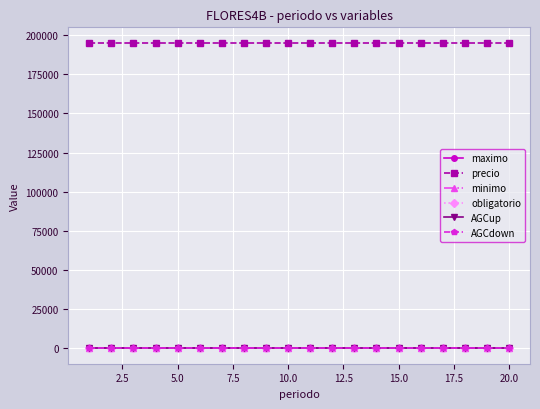

True or false: obligatorio has more than 0 points higher than both neighbors.

False